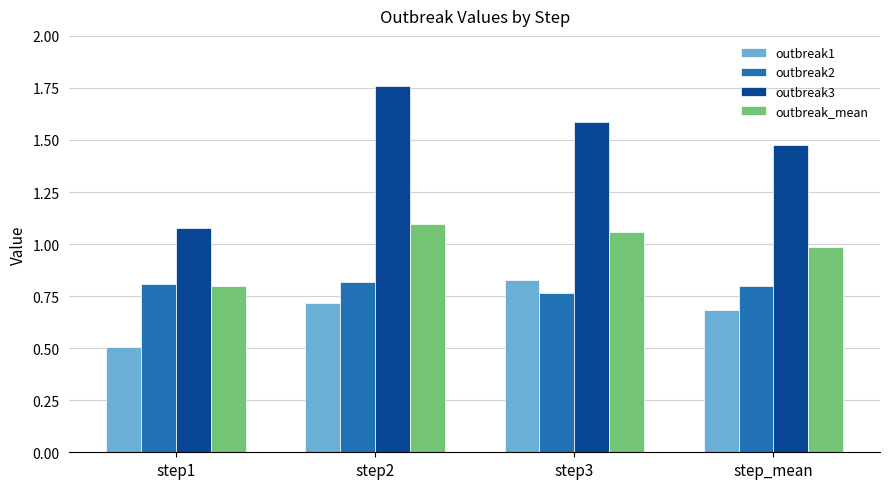

True or false: outbreak2 has a value of 0.5 at step2.

False